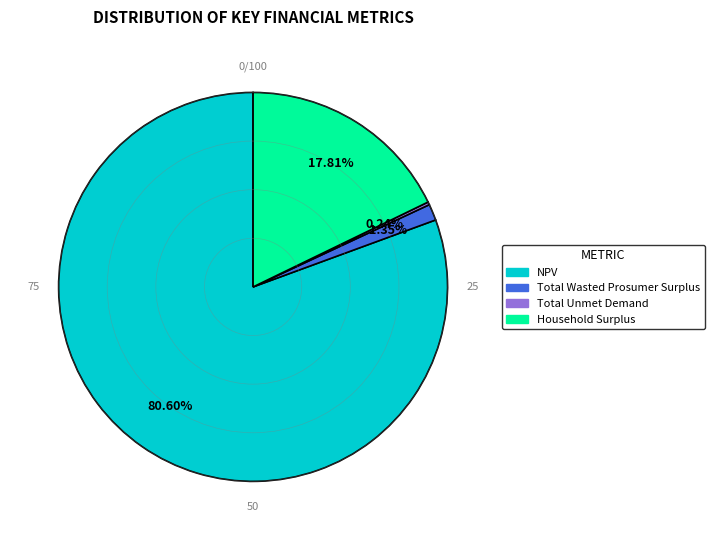

Which category has the biggest portion of the pie?

NPV